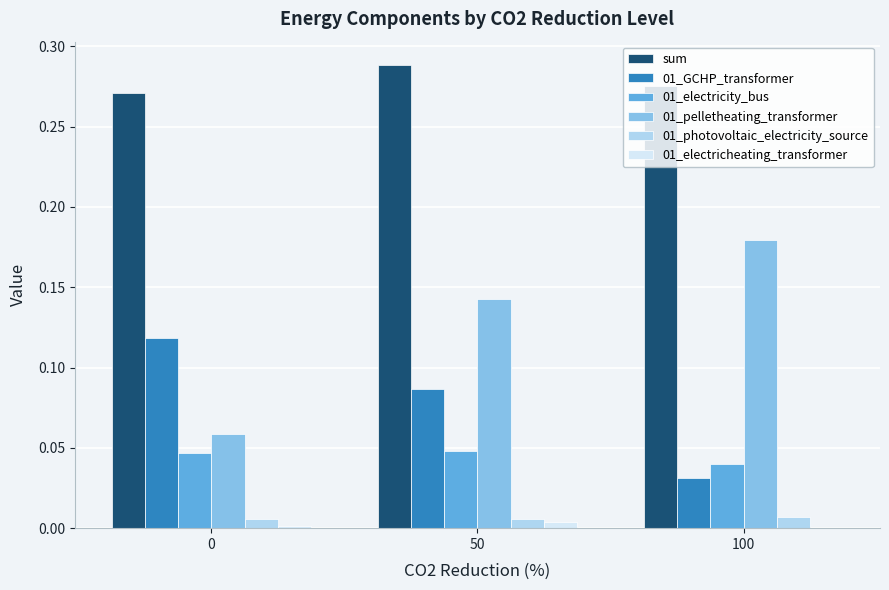

The value of 01_GCHP_transformer at 50 is 0.0. True or false?

False